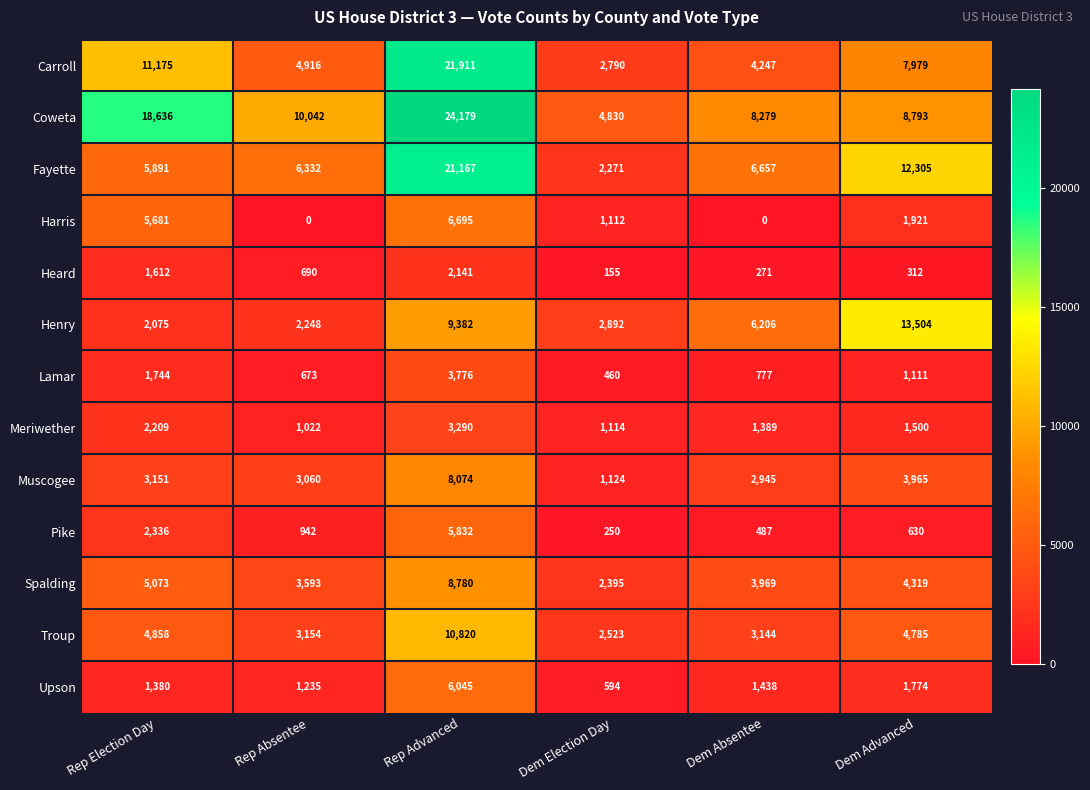

True or false: Pike has a value of 1557 at Rep Absentee.

False